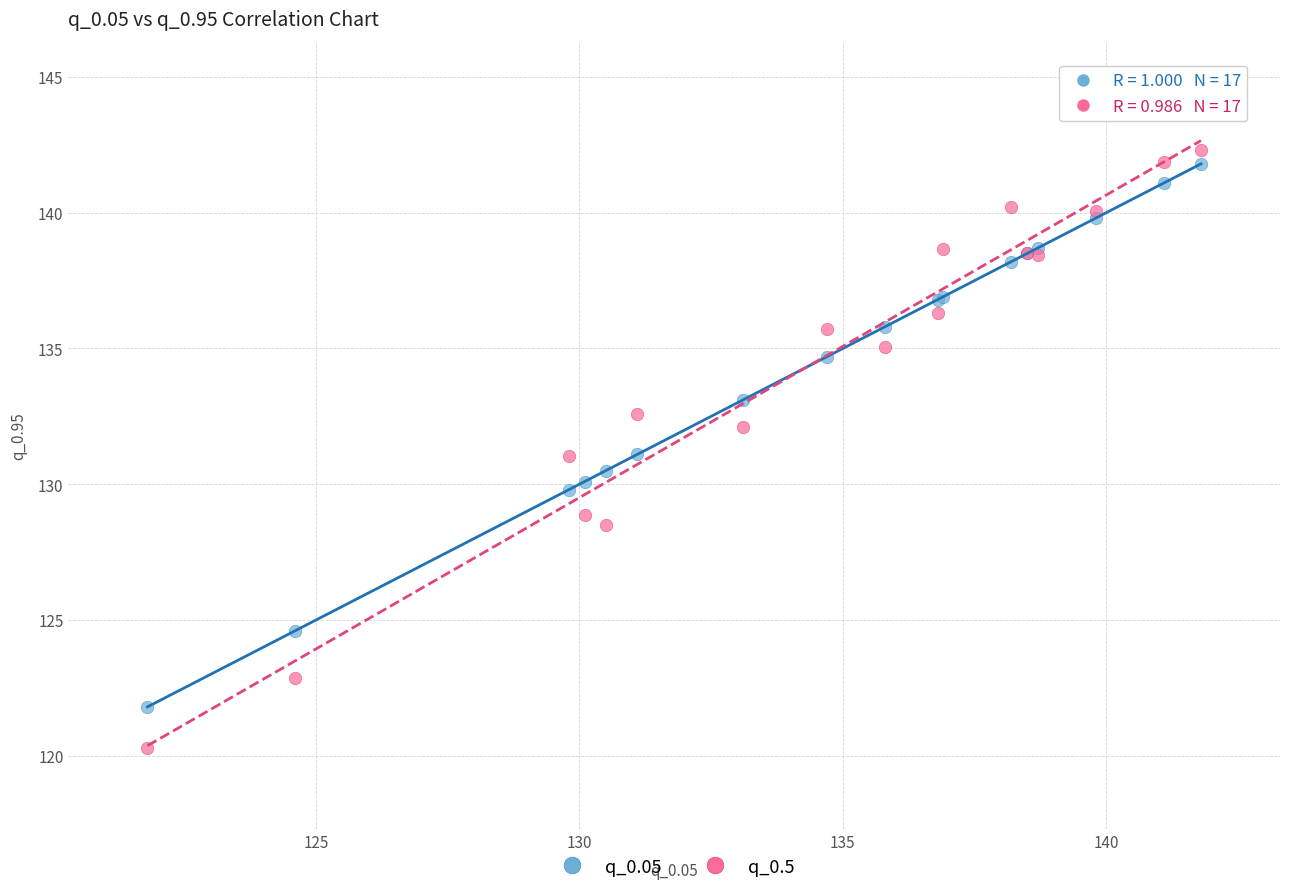

Which series has the widest spread of Y values?

q_0.5